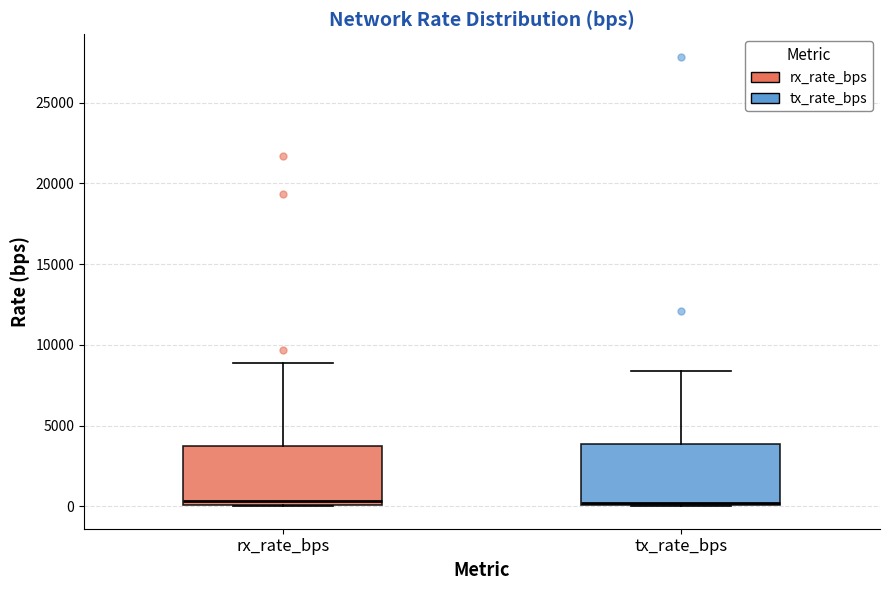

Reading left to right, transcribe this box plot: for each box, give where its median line is, the range the box spans, and where its two whiskers end, as read against the y-axis. The values are not printed on the chart, so give them approximately, as read against the axis.

rx_rate_bps: median 500, box 0 to 3500, whiskers 0 to 9000
tx_rate_bps: median 0, box 0 to 4000, whiskers 0 to 8500